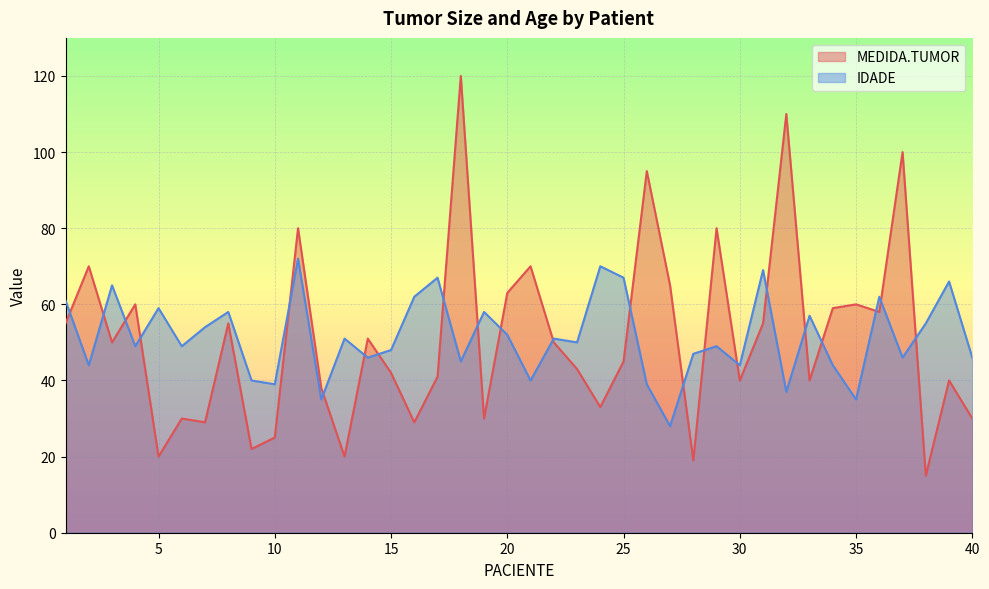

The value of MEDIDA.TUMOR at 10 is 41. True or false?

False